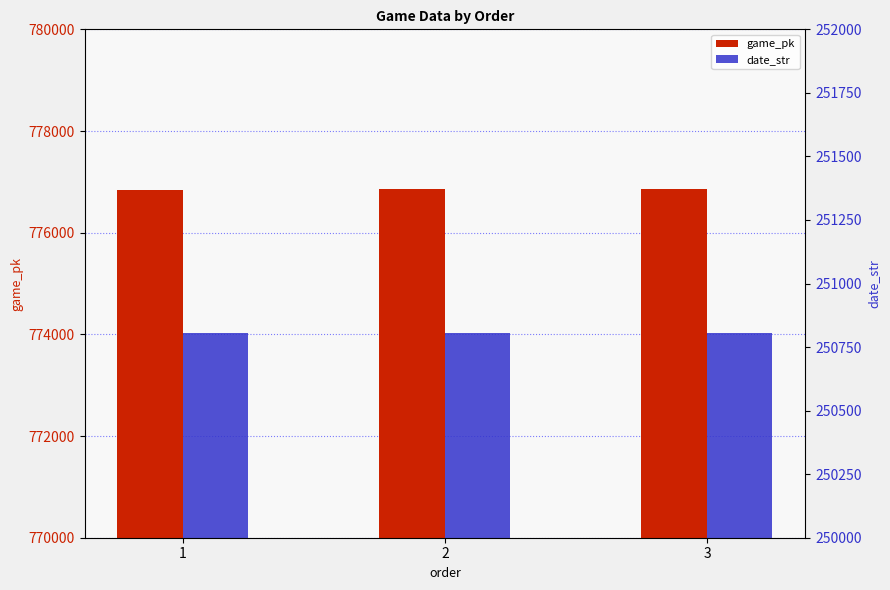

How many bars are there in total?

6